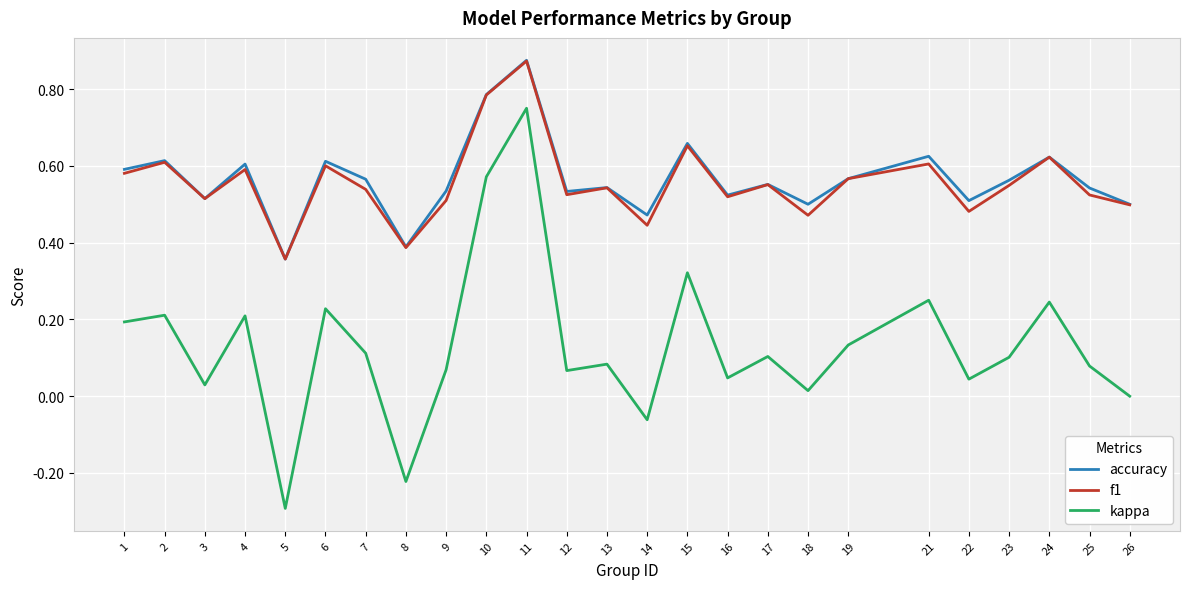

True or false: kappa and f1 cross at least once.

False